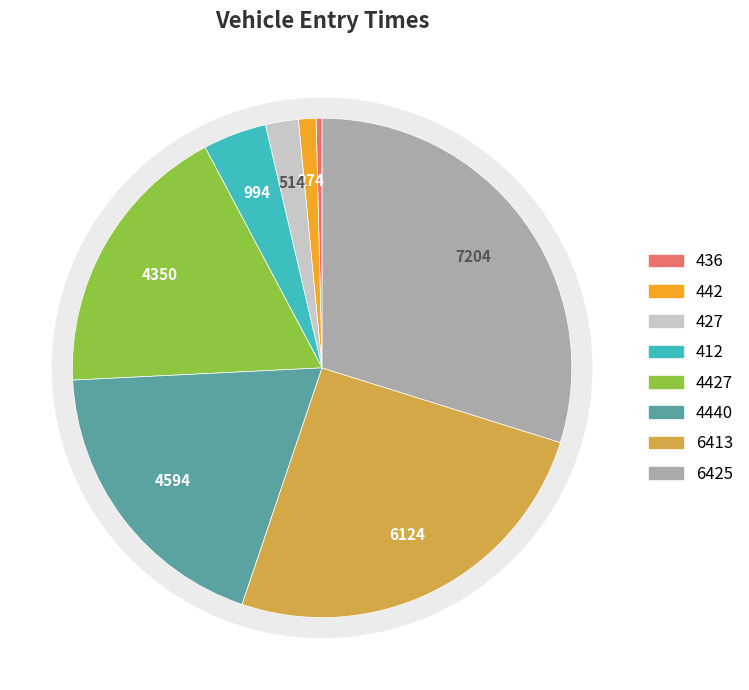

Which slice is the largest?

6425